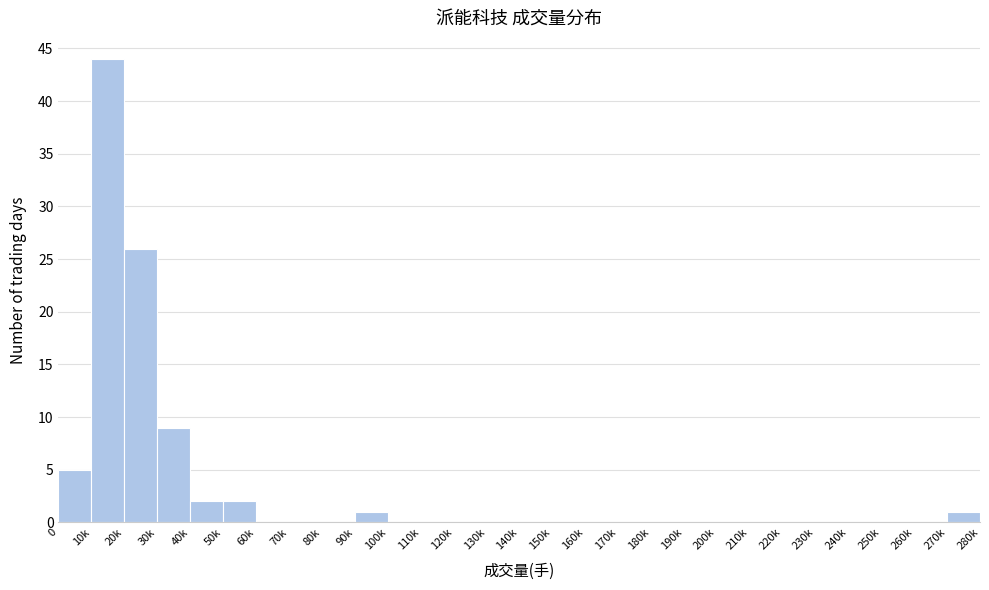

Reading left to right, list all the values displayed in this chart.

0=5	10k=44	20k=26	30k=9	40k=2	50k=2	60k=0	70k=0	80k=0	90k=1	100k=0	110k=0	120k=0	130k=0	140k=0	150k=0	160k=0	170k=0	180k=0	190k=0	200k=0	210k=0	220k=0	230k=0	240k=0	250k=0	260k=0	270k=1